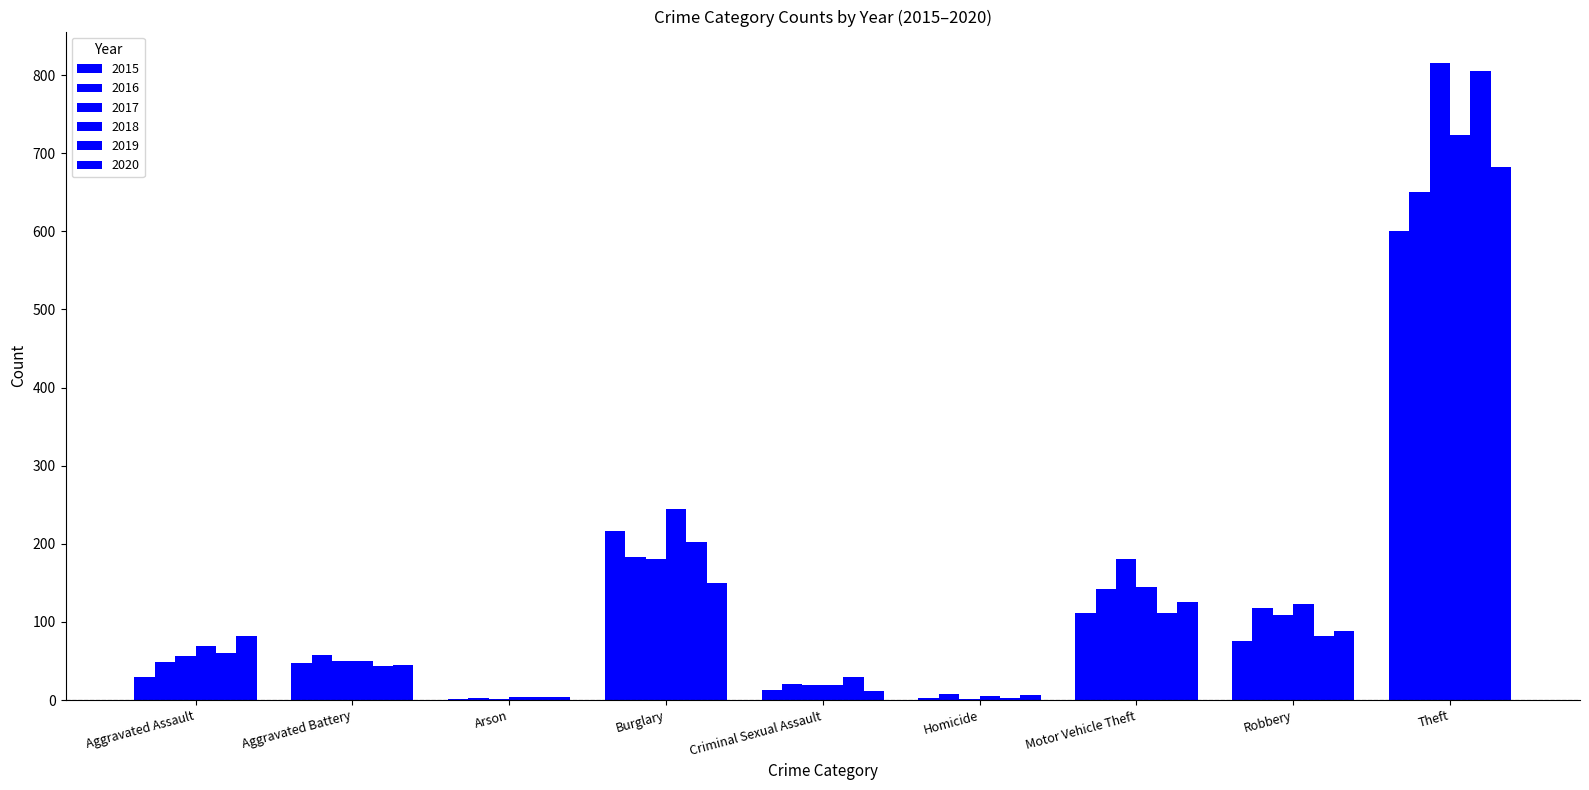

What is the label of the 1st bar from the left?

Aggravated Assault